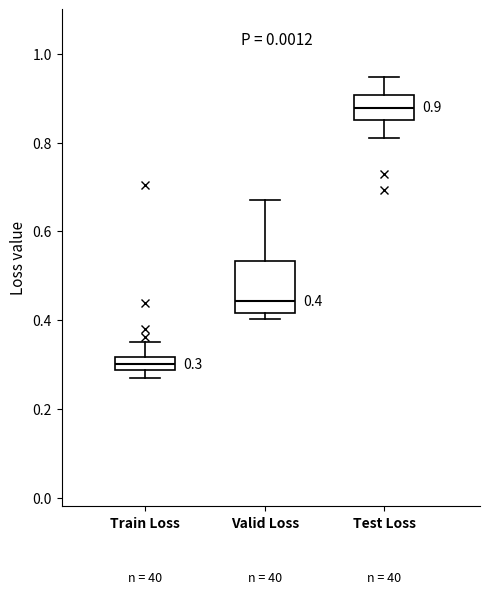

Comparing the boxes themselves (not the whiskers), which one is the tallest?

Valid Loss